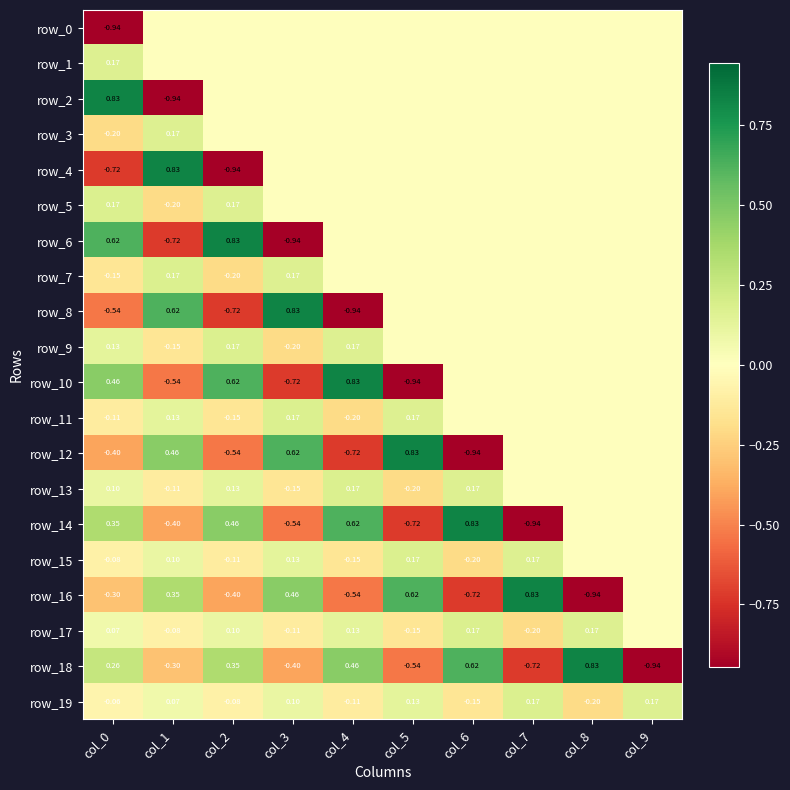

What is the minimum value for row_3?

-0.2